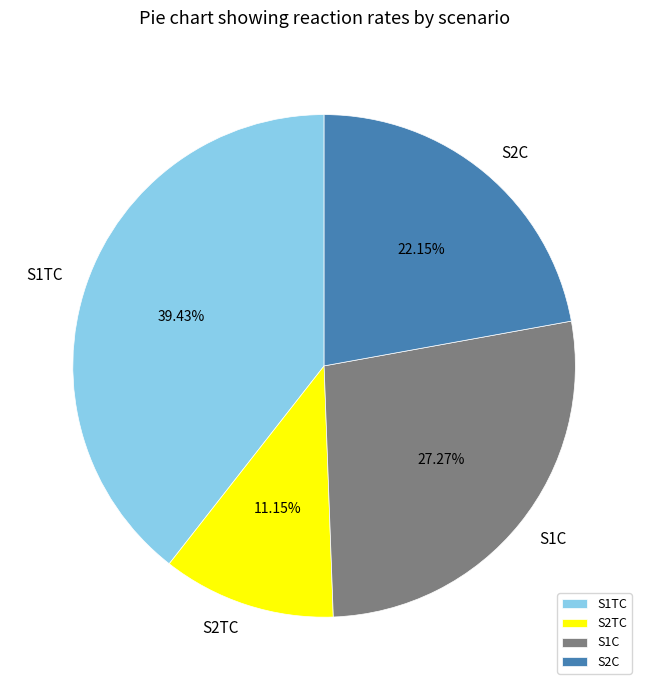

The S2TC slice represents 11% of the pie. True or false?

True